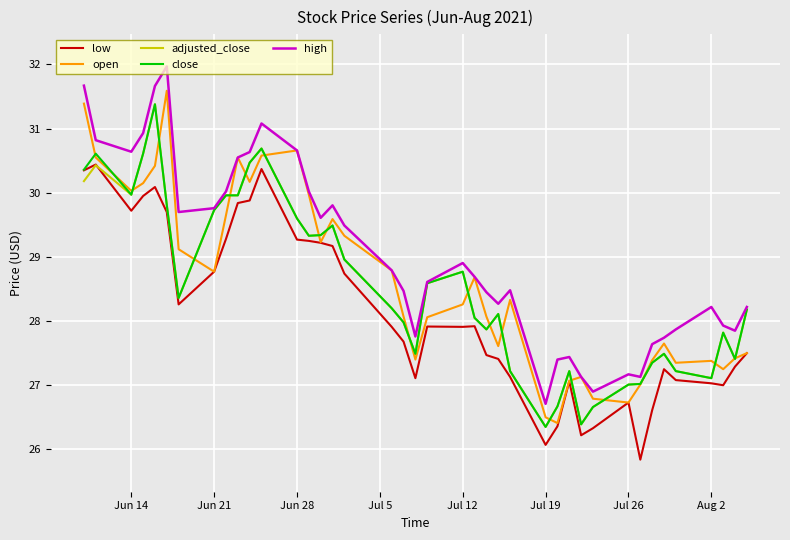

What is the maximum value shown in the chart?

32.0